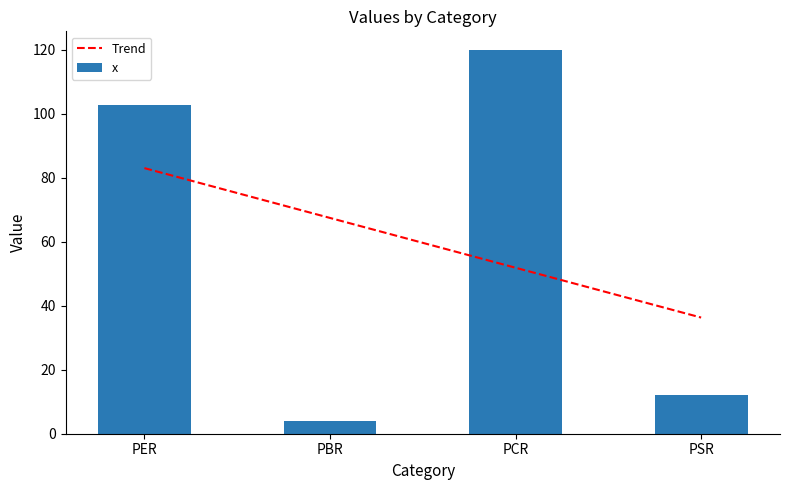

What is the ratio of the value at PSR to the value at PBR?

3.0